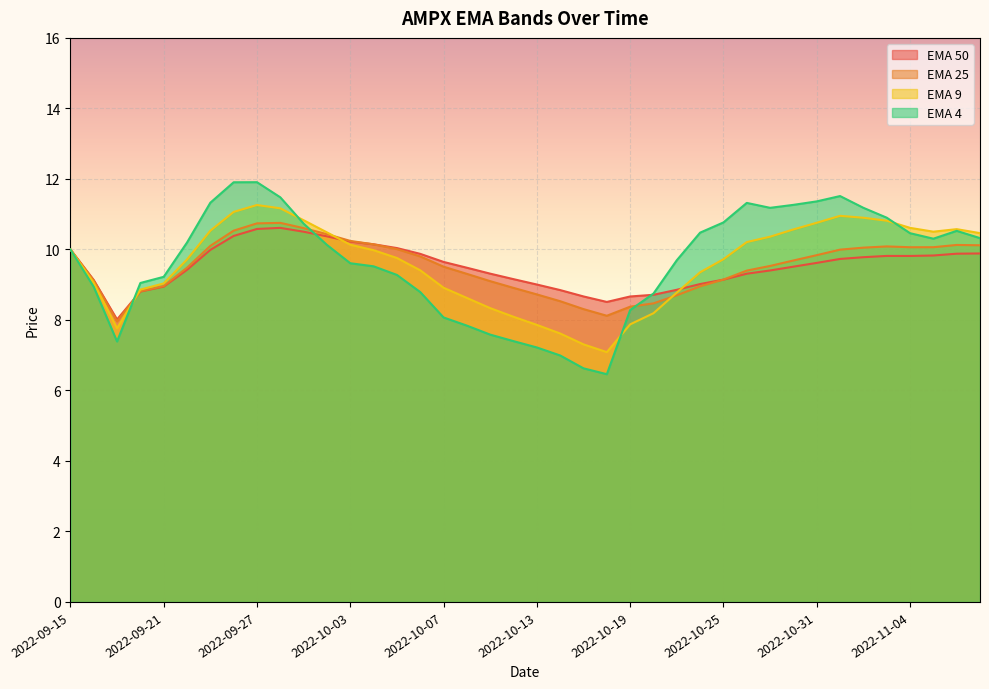

At how many categories does at least one series exceed 8?

40